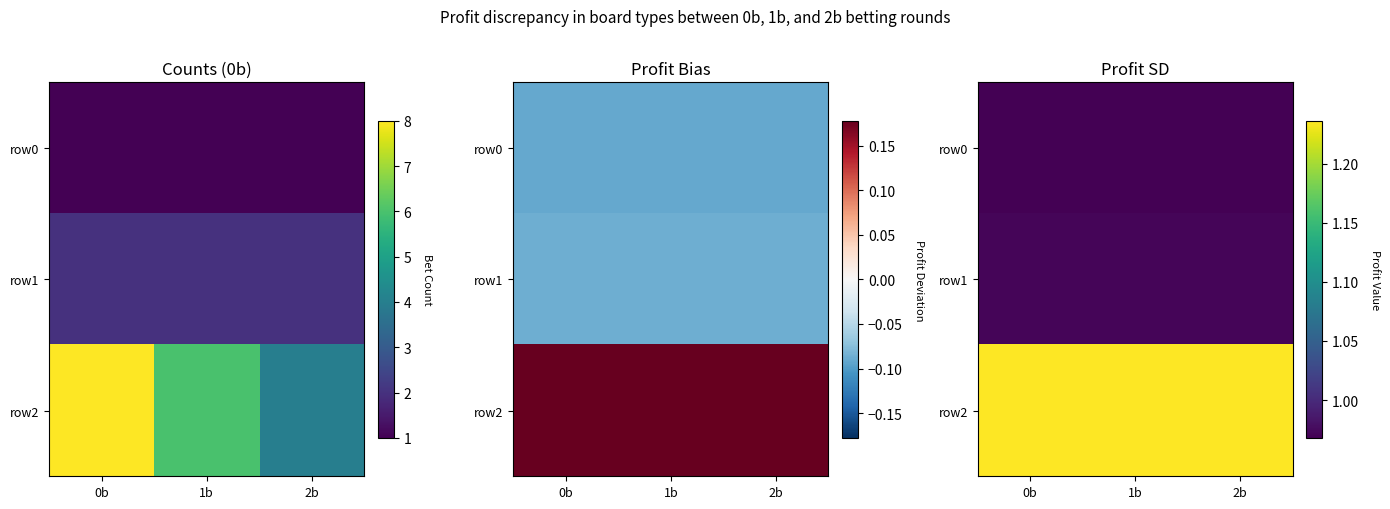

What is the minimum value shown in the chart?

1.0